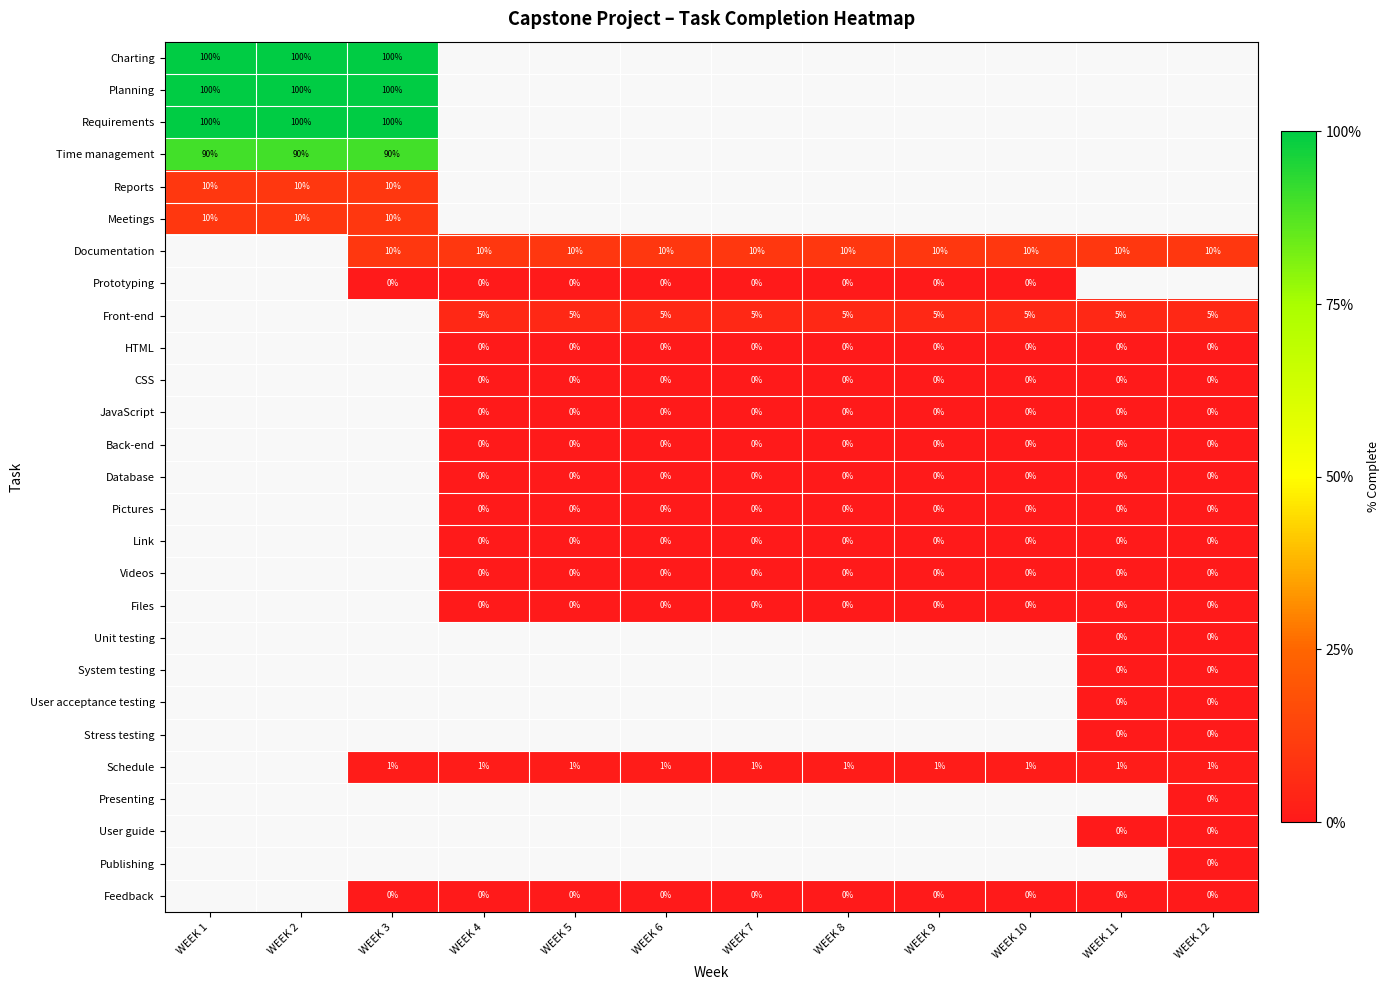

What is the greatest value displayed?

1.0